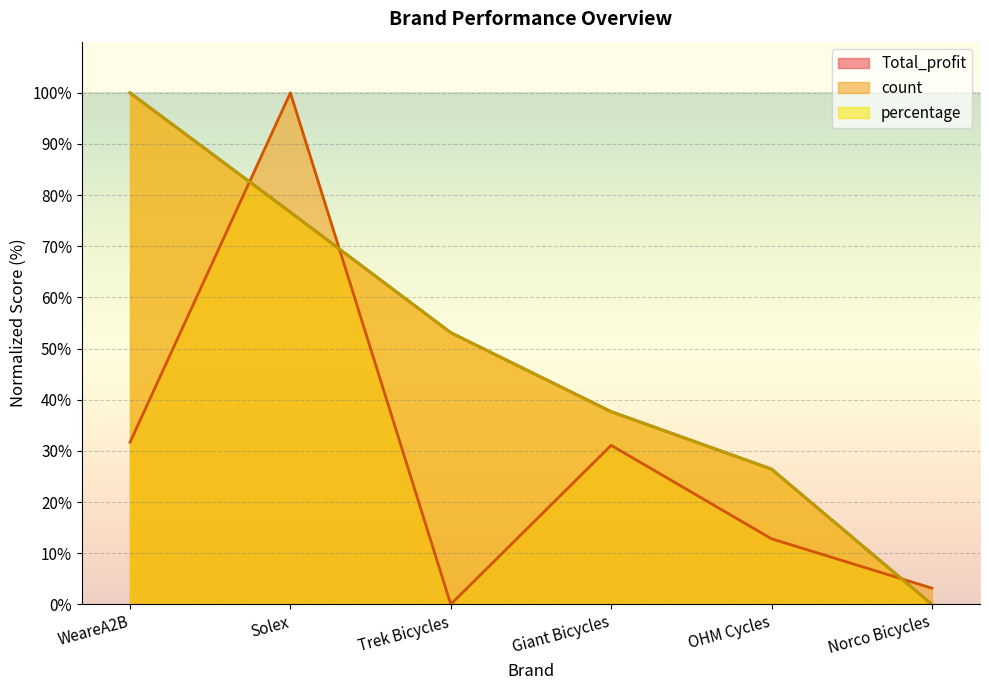

At which category does count reach its first local valley?

Trek Bicycles